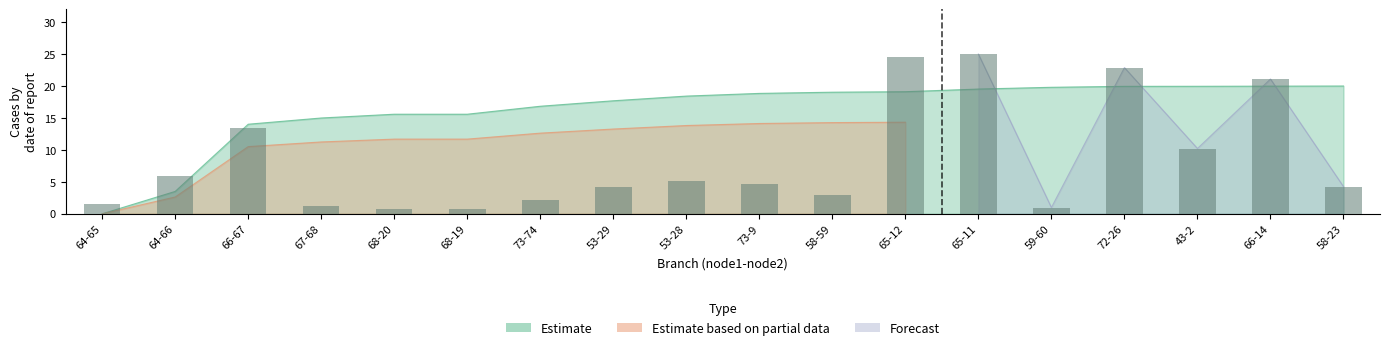

What is the smallest value displayed?

0.8